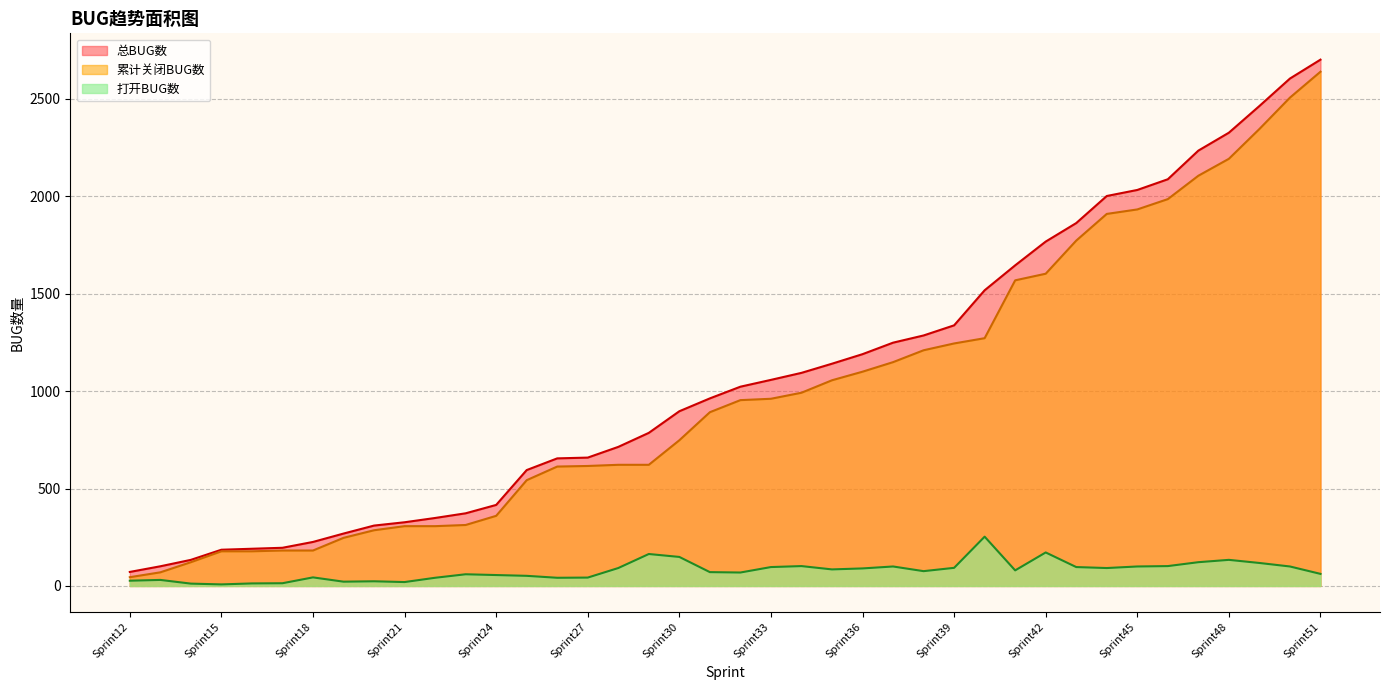

Which has a higher value, Sprint34 or Sprint44?

Sprint44